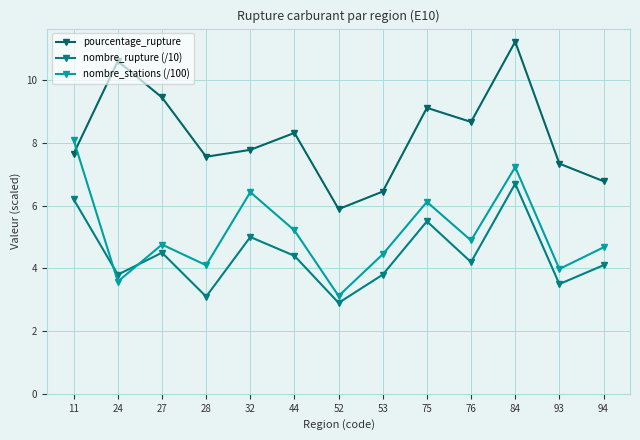

How many intersections are there between nombre_rupture (/10) and nombre_stations (/100)?

2